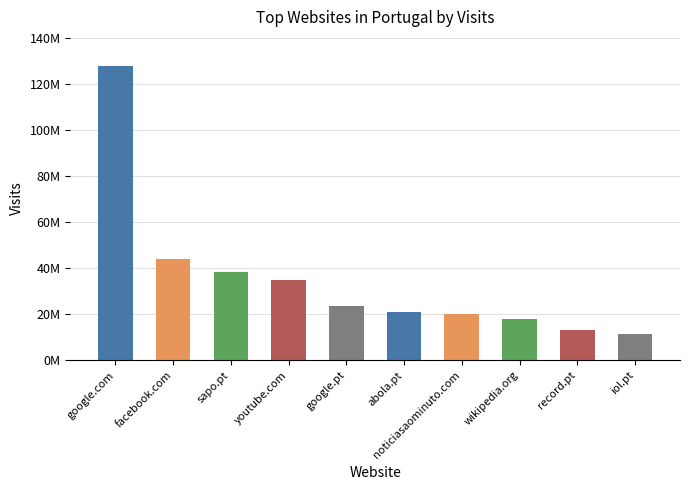

Are the bars horizontal?

No